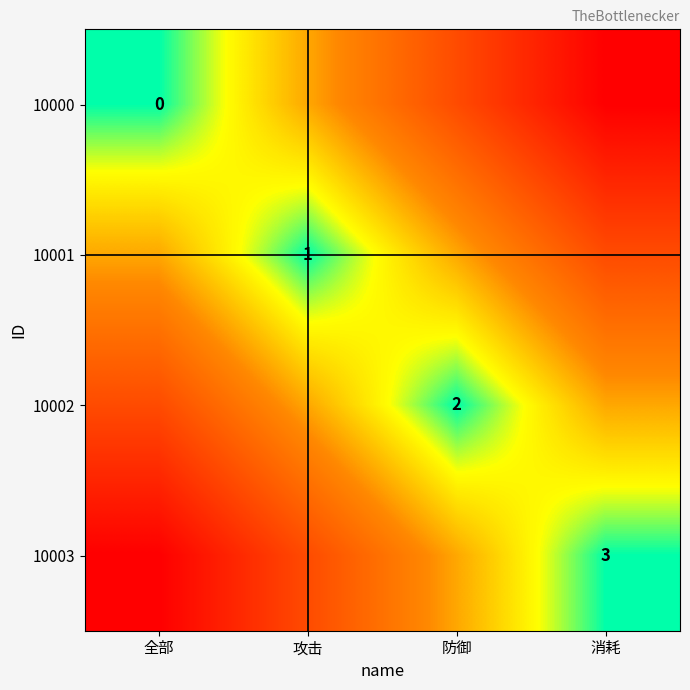

Is the value of 10003 at 消耗 greater than the value of 10002 at 防御?

Yes